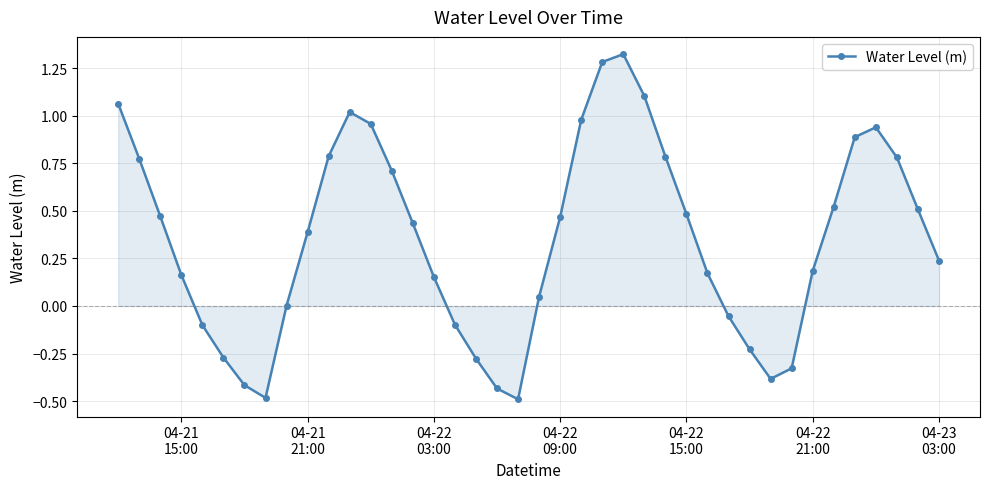

How many data points does each series have?

40